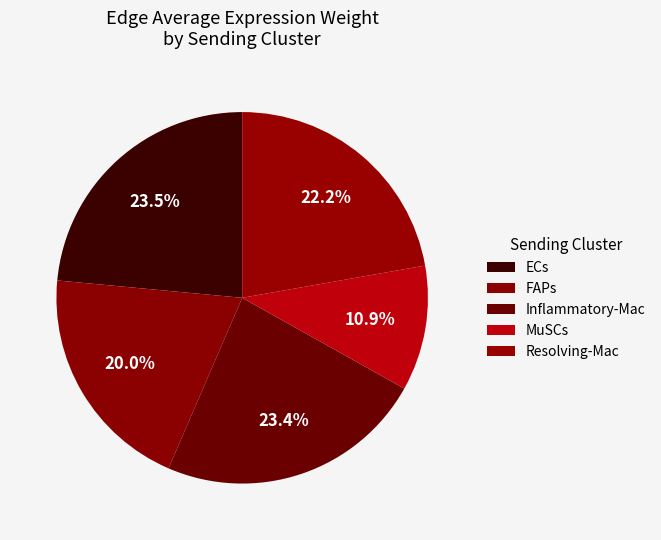

Between FAPs and ECs, which is larger?

ECs